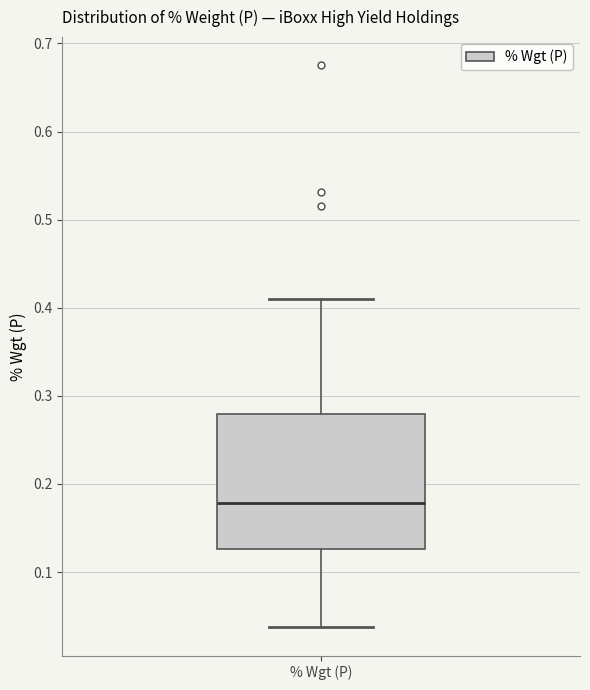

Transcribe this box plot: give where the median line is, the range the box spans, and where the two whiskers end, as read against the y-axis. The values are not printed on the chart, so give them approximately, as read against the axis.

median 0.18, box 0.13 to 0.28, whiskers 0.04 to 0.41